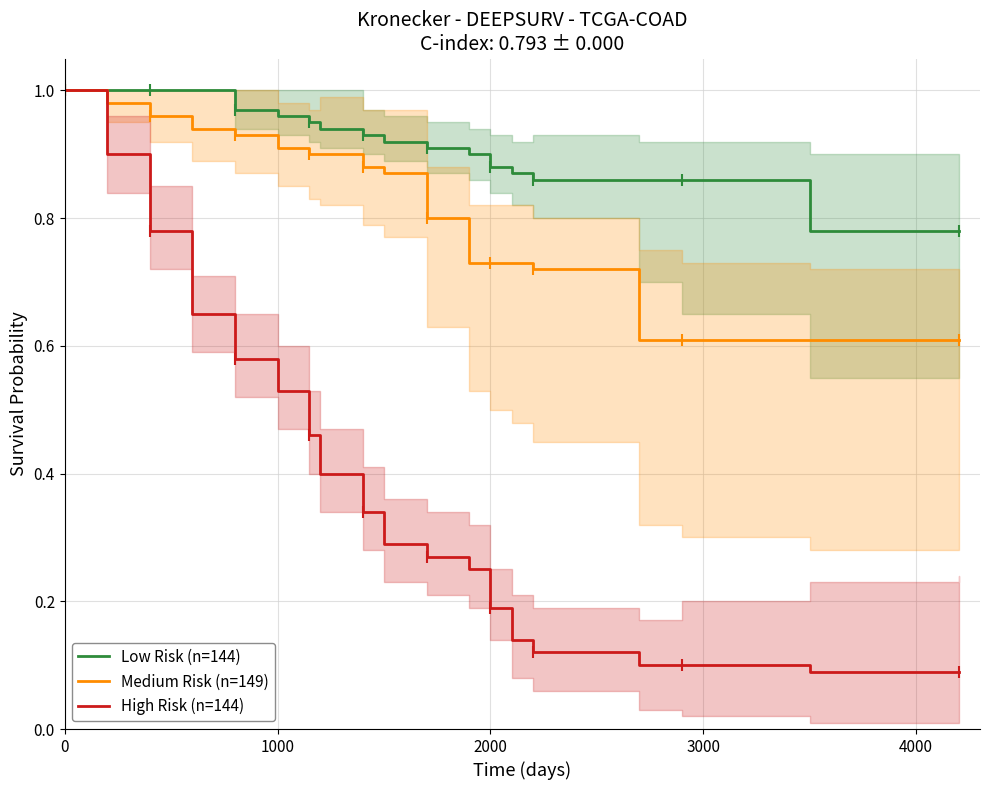

True or false: High Risk (n=144) has a value of 0.3 at 2000.

False